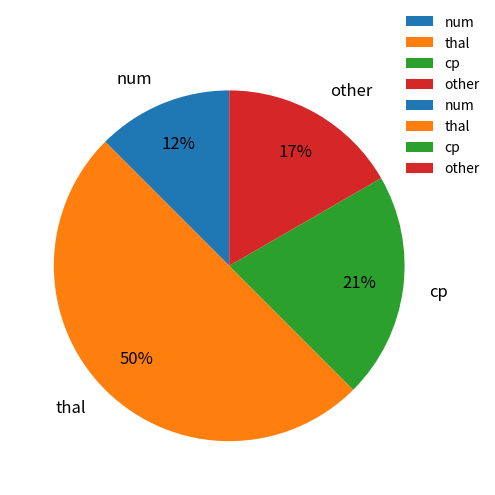

What percentage is the cp slice, to the nearest percent?

21%